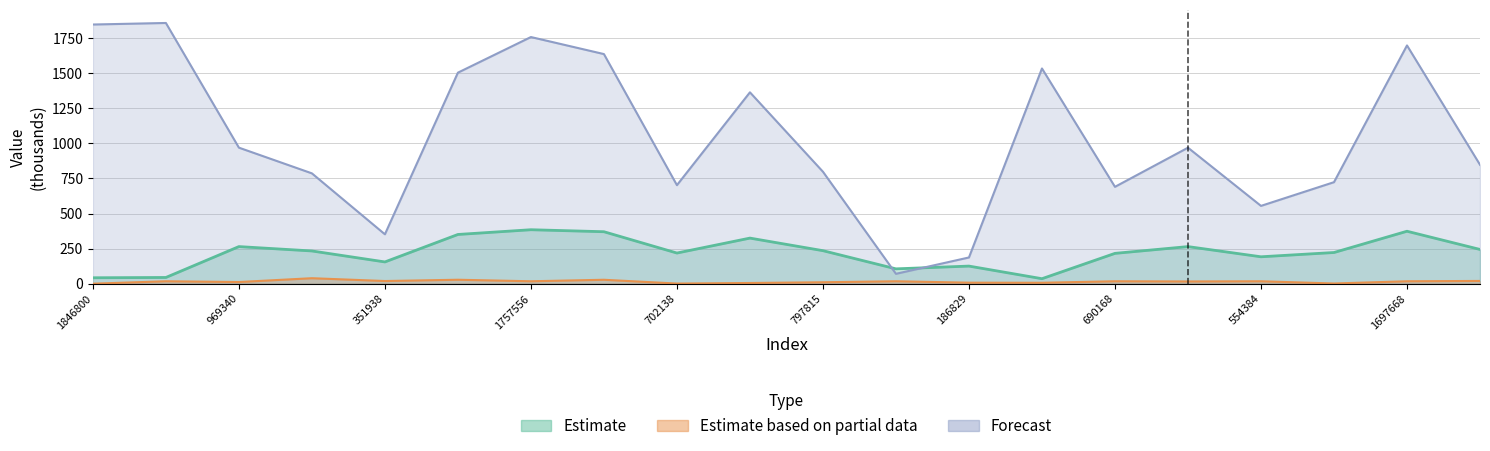

Read the Forecast value at 702138.

702.1